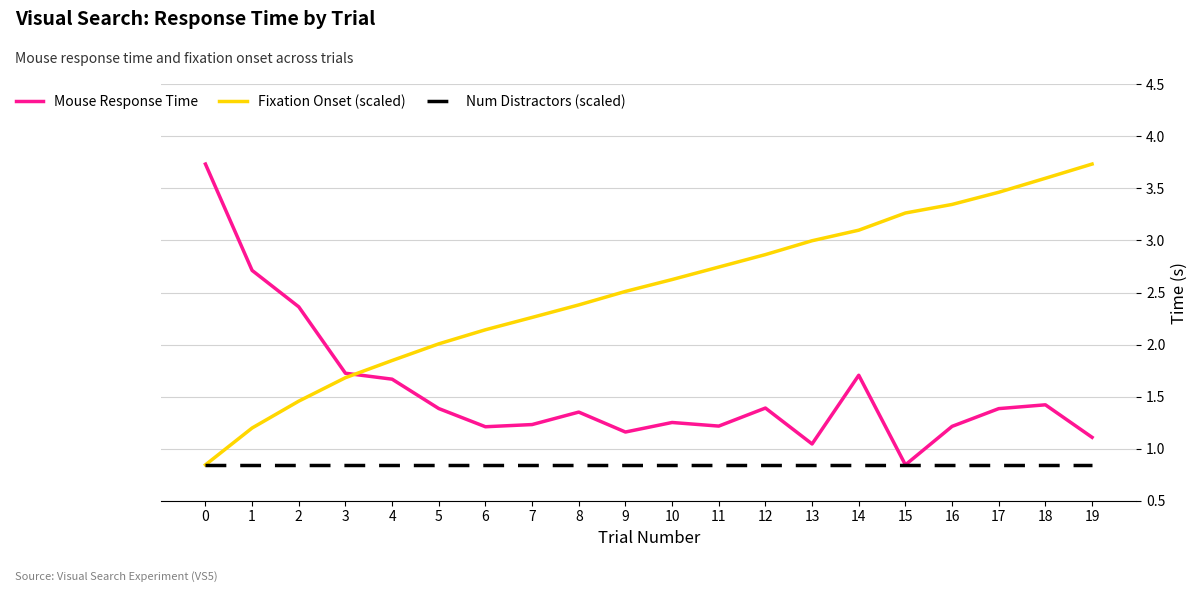

Rank the series at 12 from lowest to highest value.

Num Distractors (scaled), Mouse Response Time, Fixation Onset (scaled)